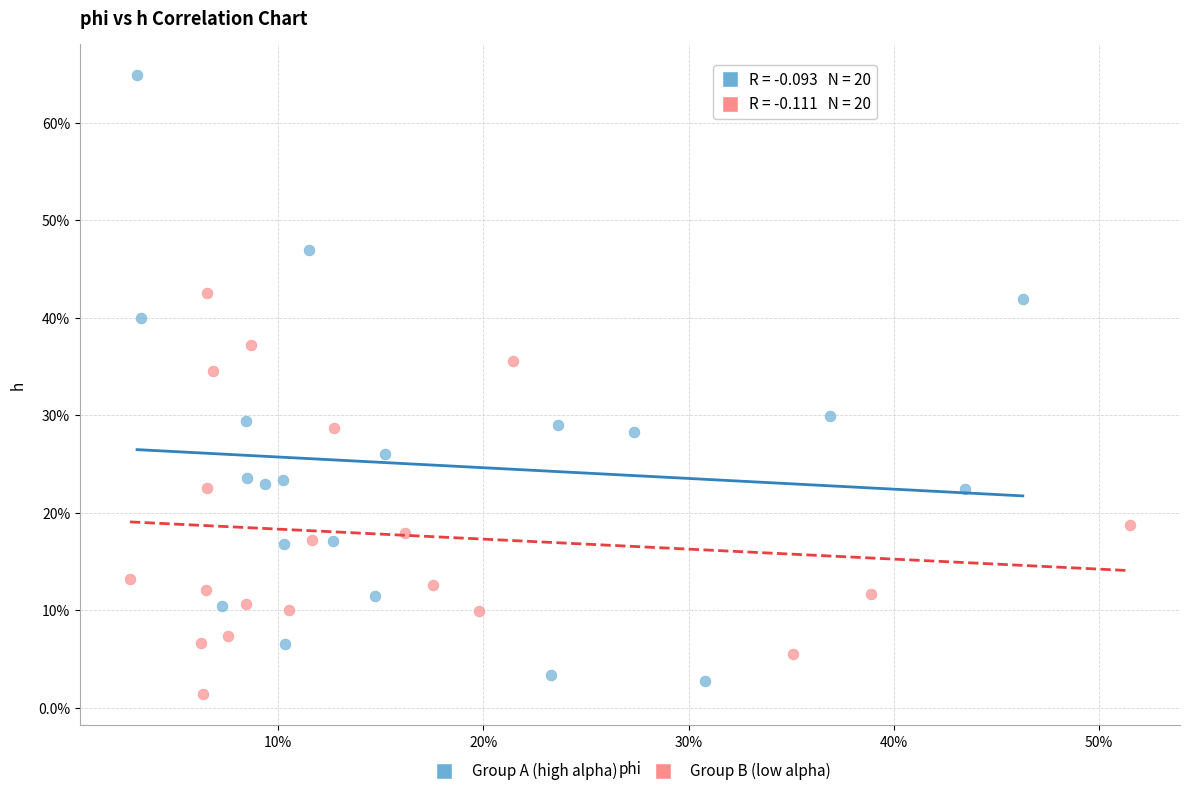

What are all the series names shown in the legend?

Group A (high alpha), Group B (low alpha)